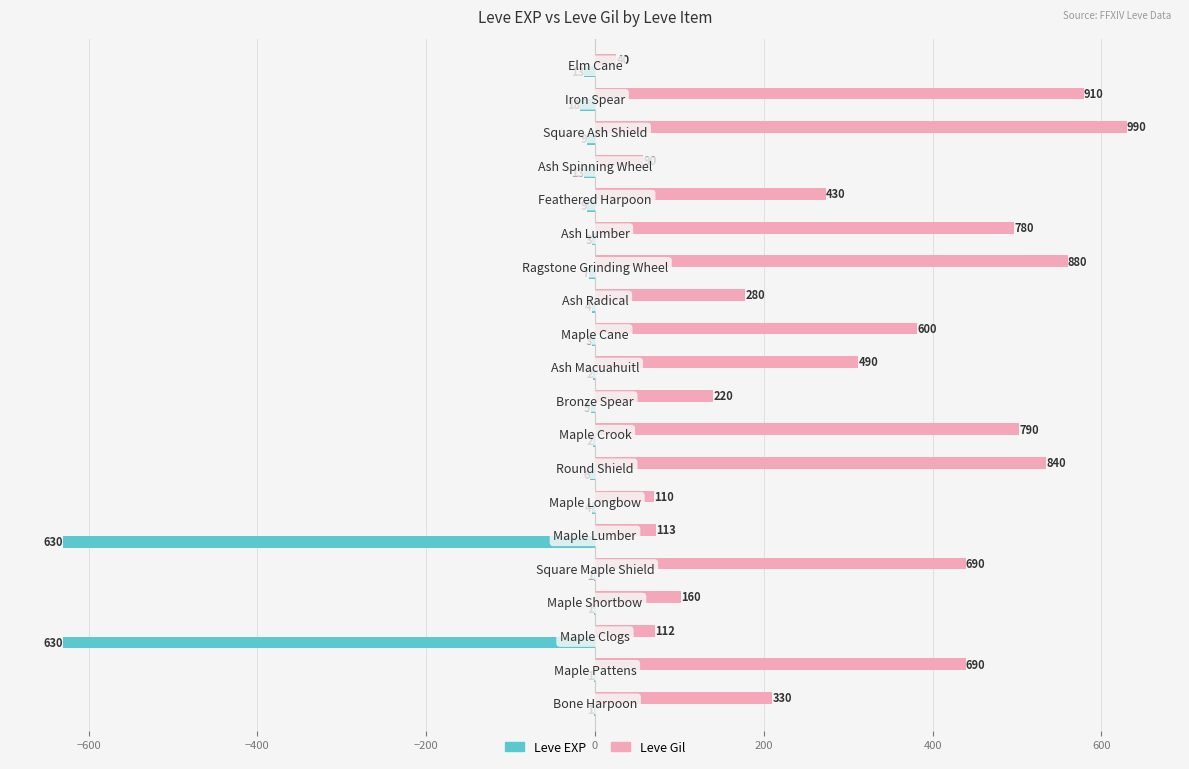

Reading left to right, list all the values displayed in this chart.

Leve EXP: -1.0	-1.0	-630.0	-1.0	-1.0	-630.0	-4.0	-6.0	-2.0	-5.0	-2.0	-3.0	-4.0	-7.0	-3.0	-9.0	-13.0	-9.0	-18.0	-13.0
Leve Gil: 210.0	439.1	71.3	101.8	439.1	71.9	70.0	534.5	502.7	140.0	311.8	381.8	178.2	560.0	496.4	273.6	57.3	630.0	579.1	25.5